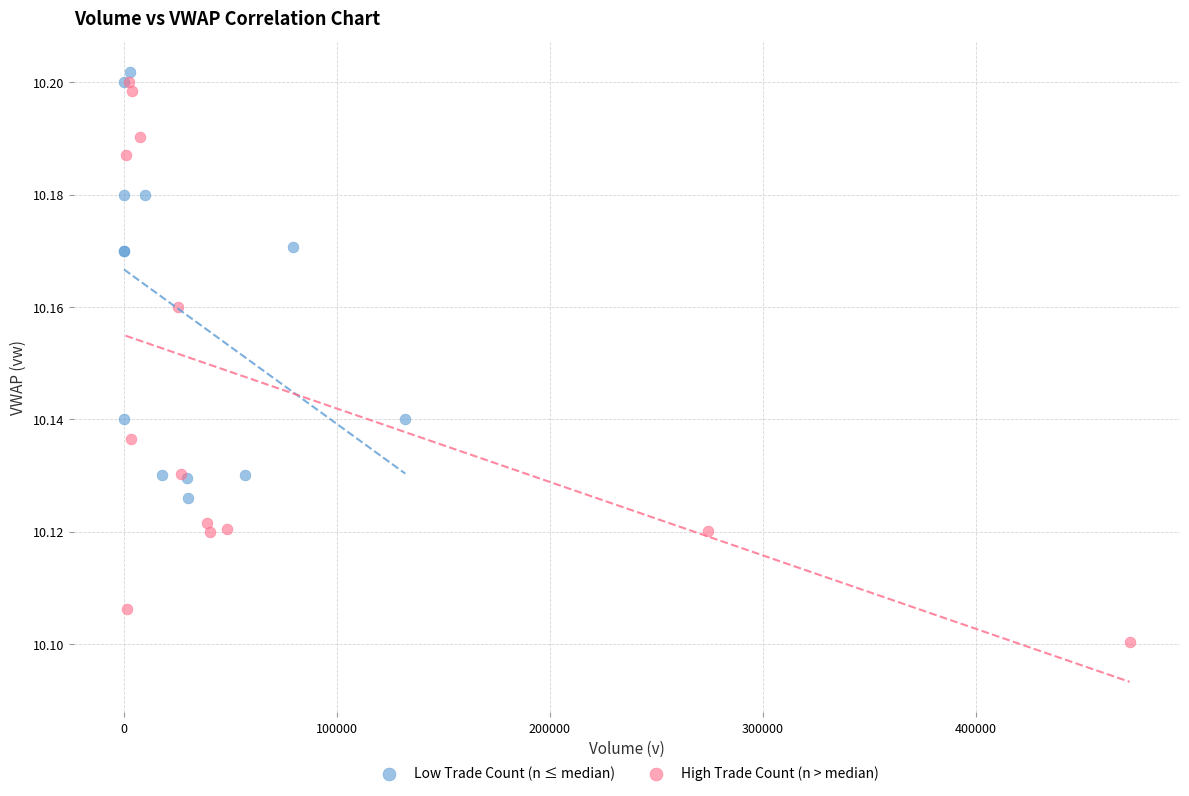

Which series has the widest spread of Y values?

High Trade Count (n > median)